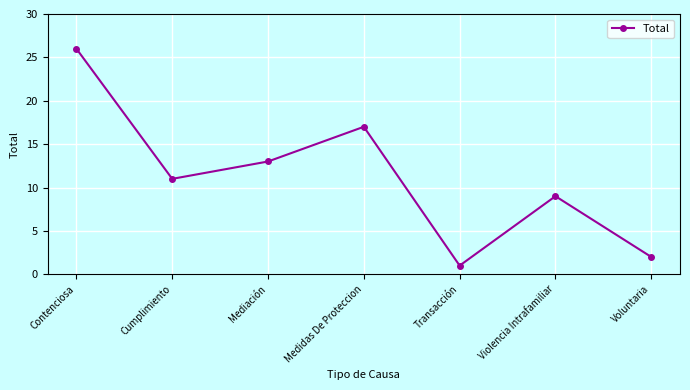

Reading right to left, list all the values displayed in this chart.

2	9	1	17	13	11	26